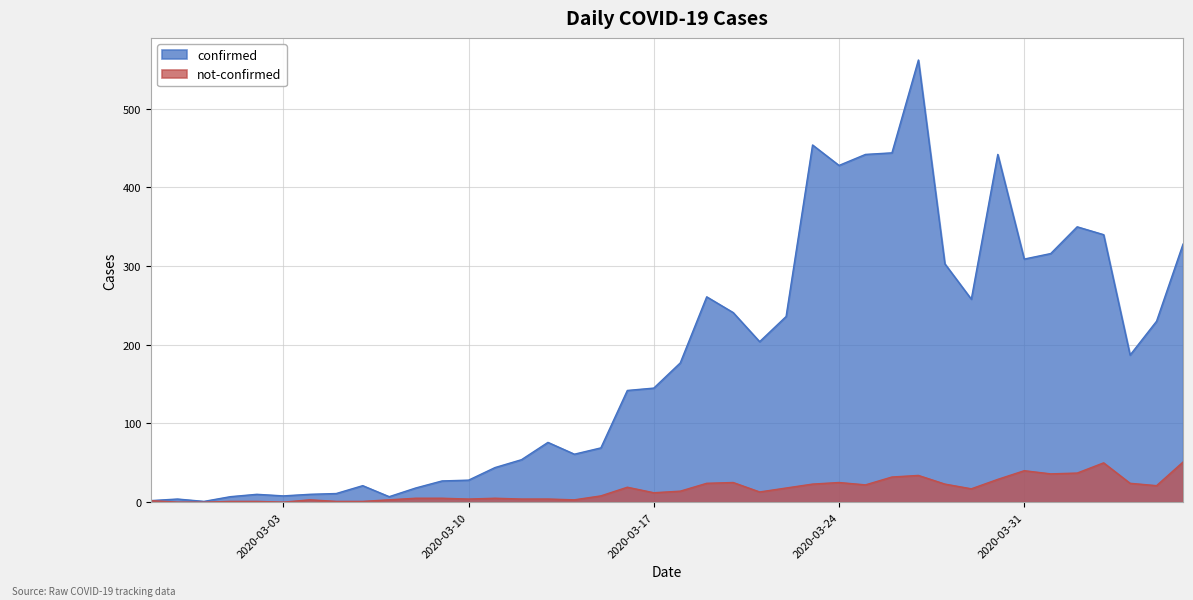

Reading right to left, what are all the values shown in this chart?

confirmed: 2020-04-06=328	2020-04-05=230	2020-04-04=187	2020-04-03=340	2020-04-02=350	2020-04-01=316	2020-03-31=309	2020-03-30=442	2020-03-29=258	2020-03-28=303	2020-03-27=562	2020-03-26=444	2020-03-25=442	2020-03-24=428	2020-03-23=454	2020-03-22=236	2020-03-21=204	2020-03-20=241	2020-03-19=261	2020-03-18=177	2020-03-17=145	2020-03-16=142	2020-03-15=69	2020-03-14=61	2020-03-13=76	2020-03-12=54	2020-03-11=44	2020-03-10=28	2020-03-09=27	2020-03-08=18	2020-03-07=7	2020-03-06=21	2020-03-05=11	2020-03-04=10	2020-03-03=8	2020-03-02=10	2020-03-01=7	2020-02-29=1	2020-02-28=4	2020-02-27=2
not-confirmed: 2020-04-06=51	2020-04-05=21	2020-04-04=24	2020-04-03=50	2020-04-02=37	2020-04-01=36	2020-03-31=40	2020-03-30=29	2020-03-29=17	2020-03-28=23	2020-03-27=34	2020-03-26=32	2020-03-25=22	2020-03-24=25	2020-03-23=23	2020-03-22=18	2020-03-21=13	2020-03-20=25	2020-03-19=24	2020-03-18=14	2020-03-17=12	2020-03-16=19	2020-03-15=8	2020-03-14=3	2020-03-13=4	2020-03-12=4	2020-03-11=5	2020-03-10=4	2020-03-09=5	2020-03-08=5	2020-03-07=3	2020-03-06=1	2020-03-05=1	2020-03-04=3	2020-03-03=0	2020-03-02=1	2020-03-01=1	2020-02-29=0	2020-02-28=0	2020-02-27=2